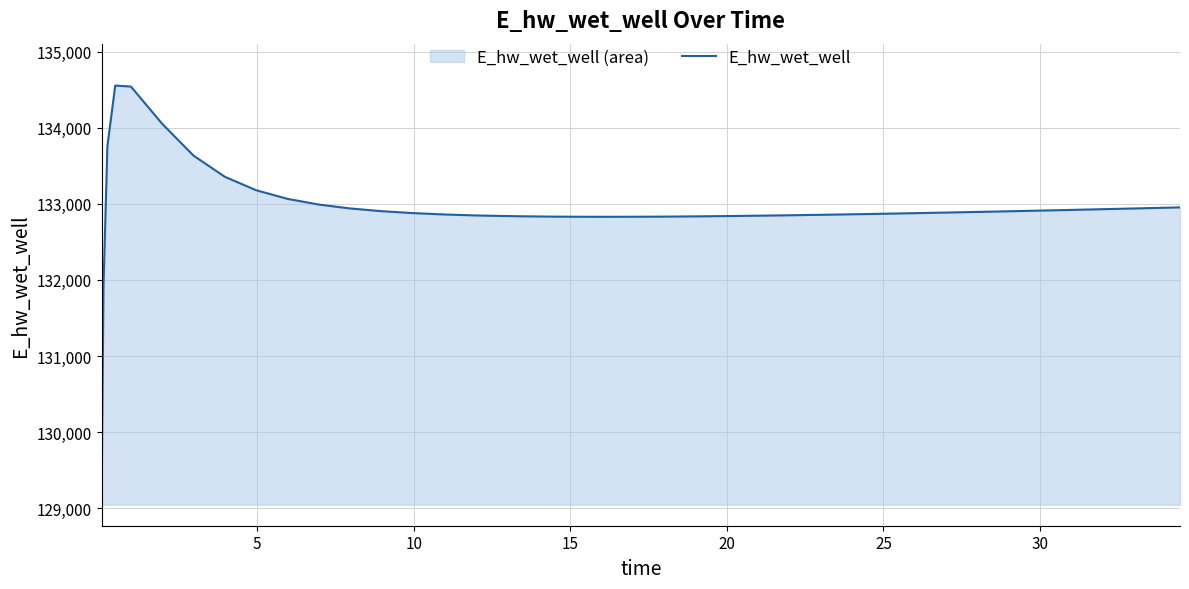

What is the difference between the maximum and minimum values?

5512.2